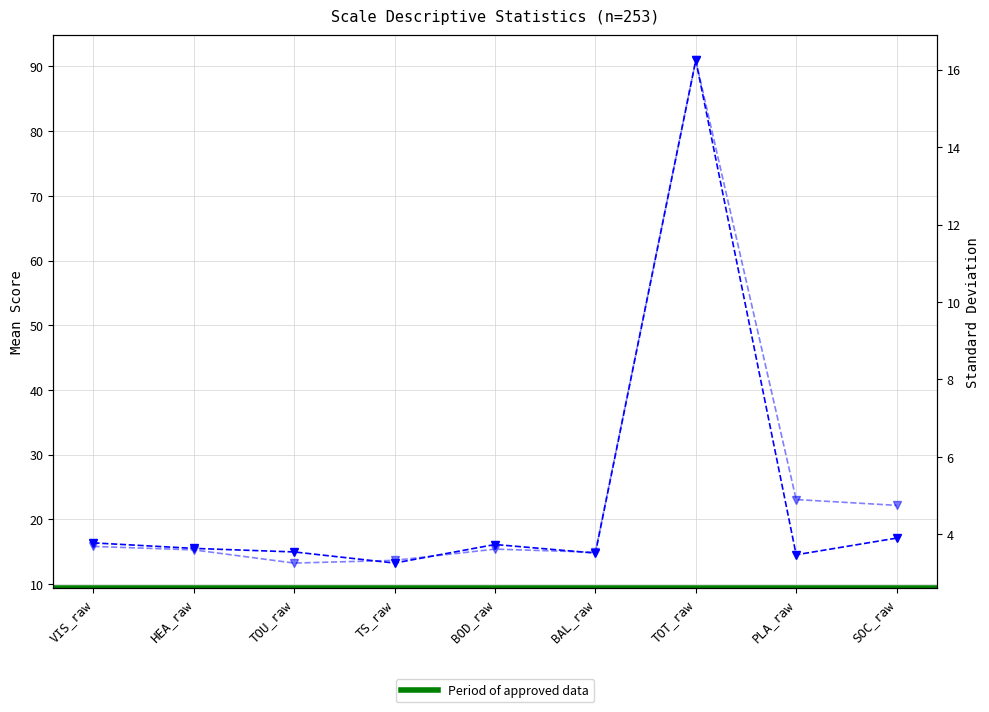

What is the total value across all series at PLA_raw?

19.4